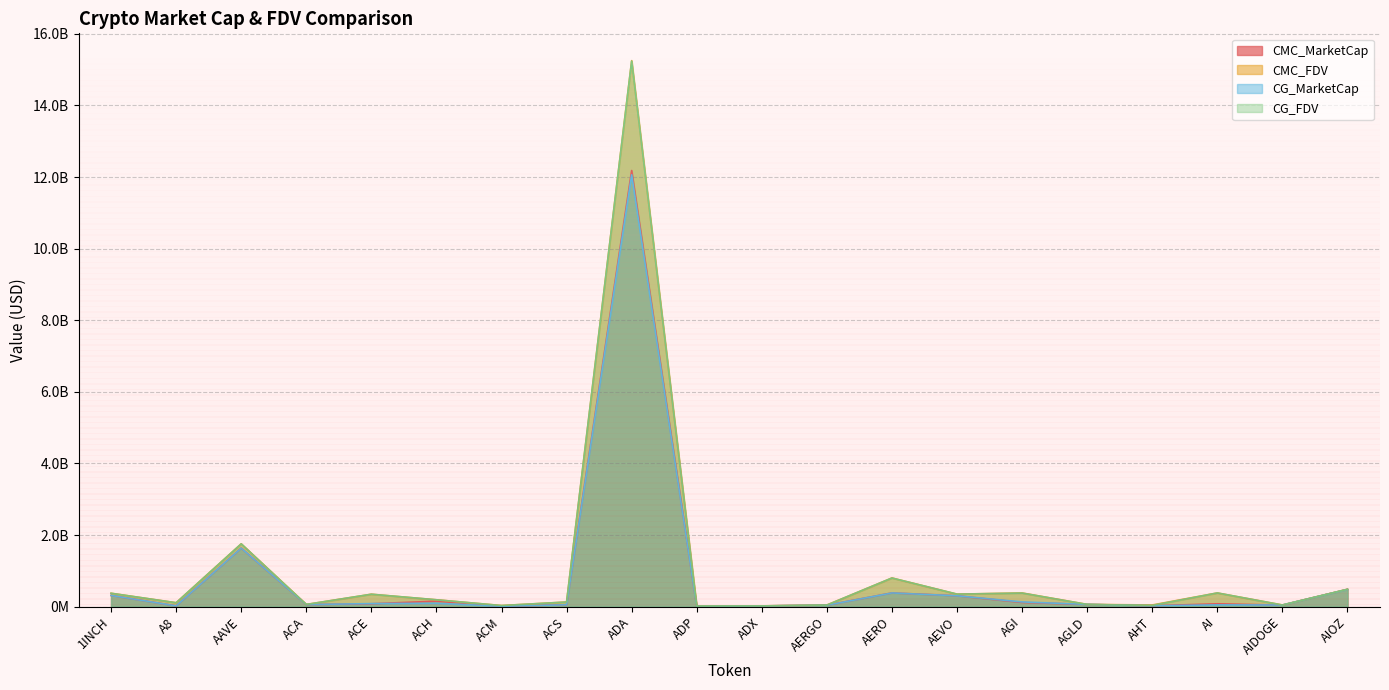

What is the difference between the CG_FDV values at 1INCH and AHT?

338984075